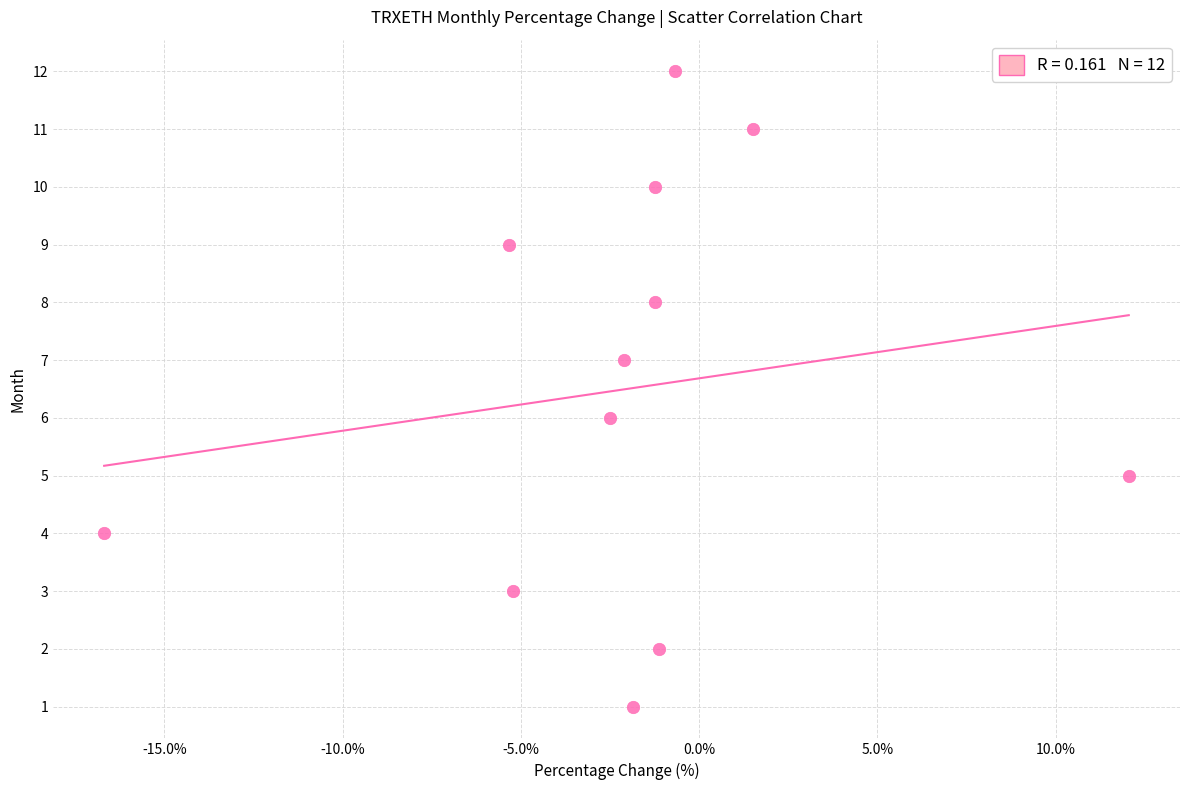

What is the range of Y values (max minus min)?

11